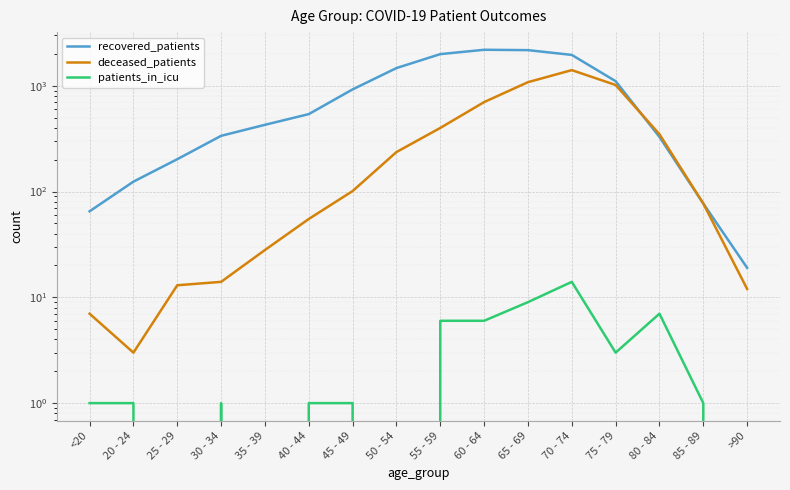

True or false: recovered_patients and patients_in_icu cross at least once.

False